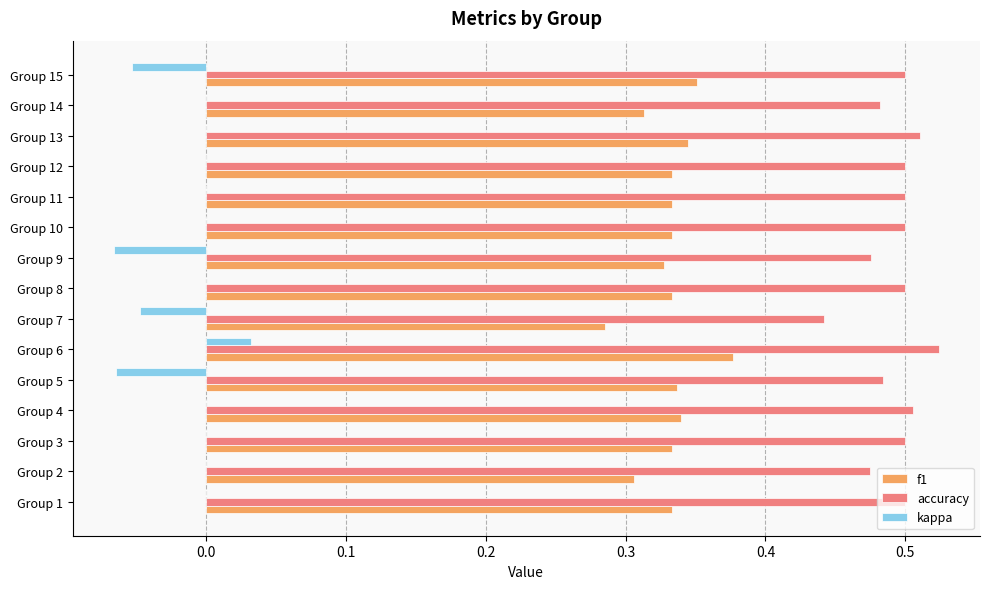

How many accuracy values are between 0 and 1?

15